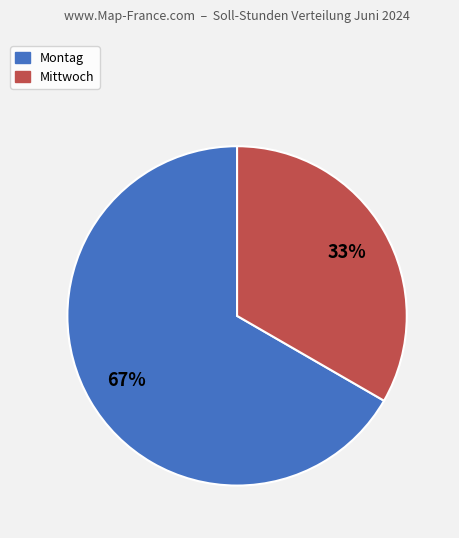

Is there any slice that represents more than half of the pie?

Yes